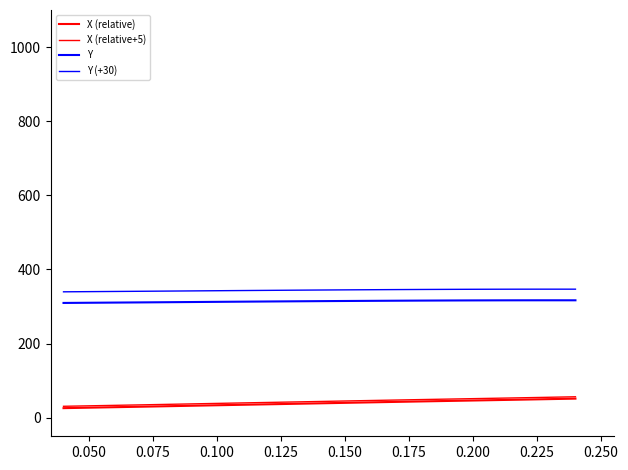

Does the chart have visible grid lines?

No